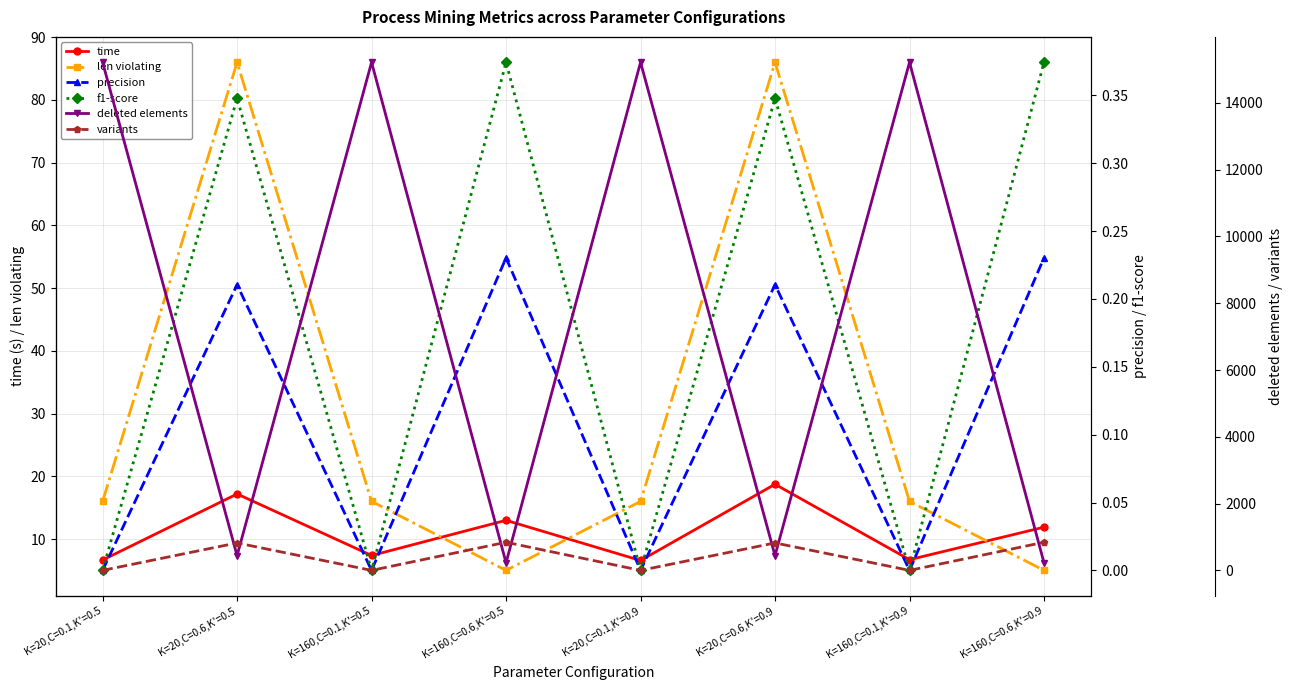

At which category is the sum across all series the highest?

K=160,C=0.1,K'=0.5